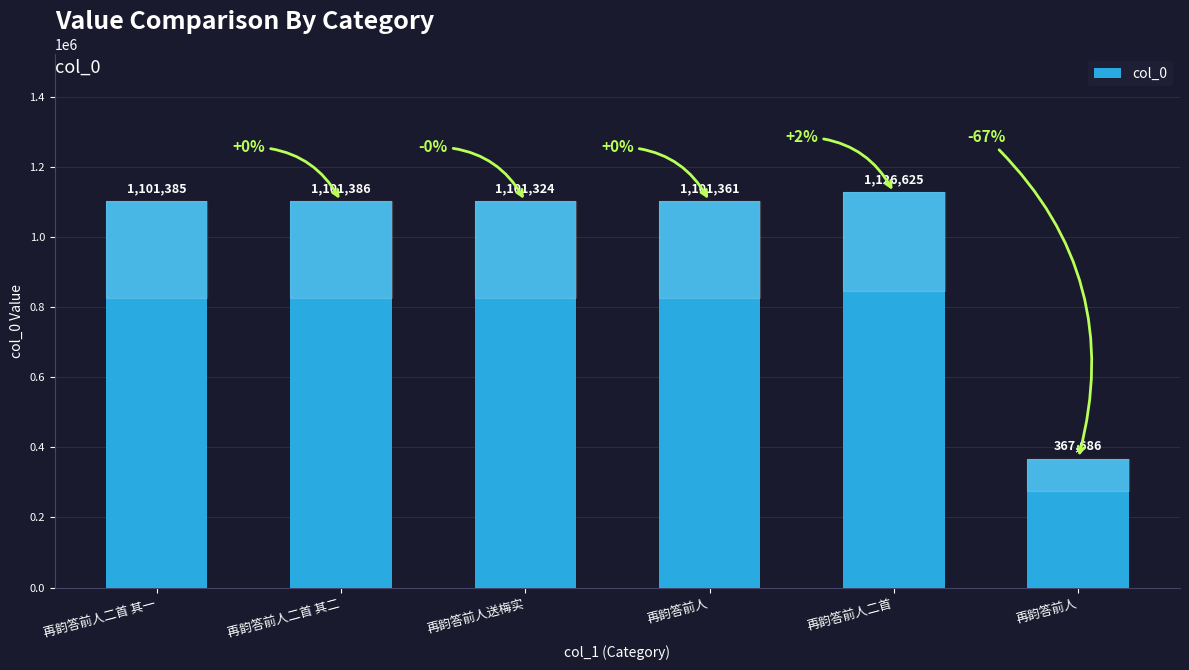

At which category does the chart reach its minimum across all series?

再韵答前人